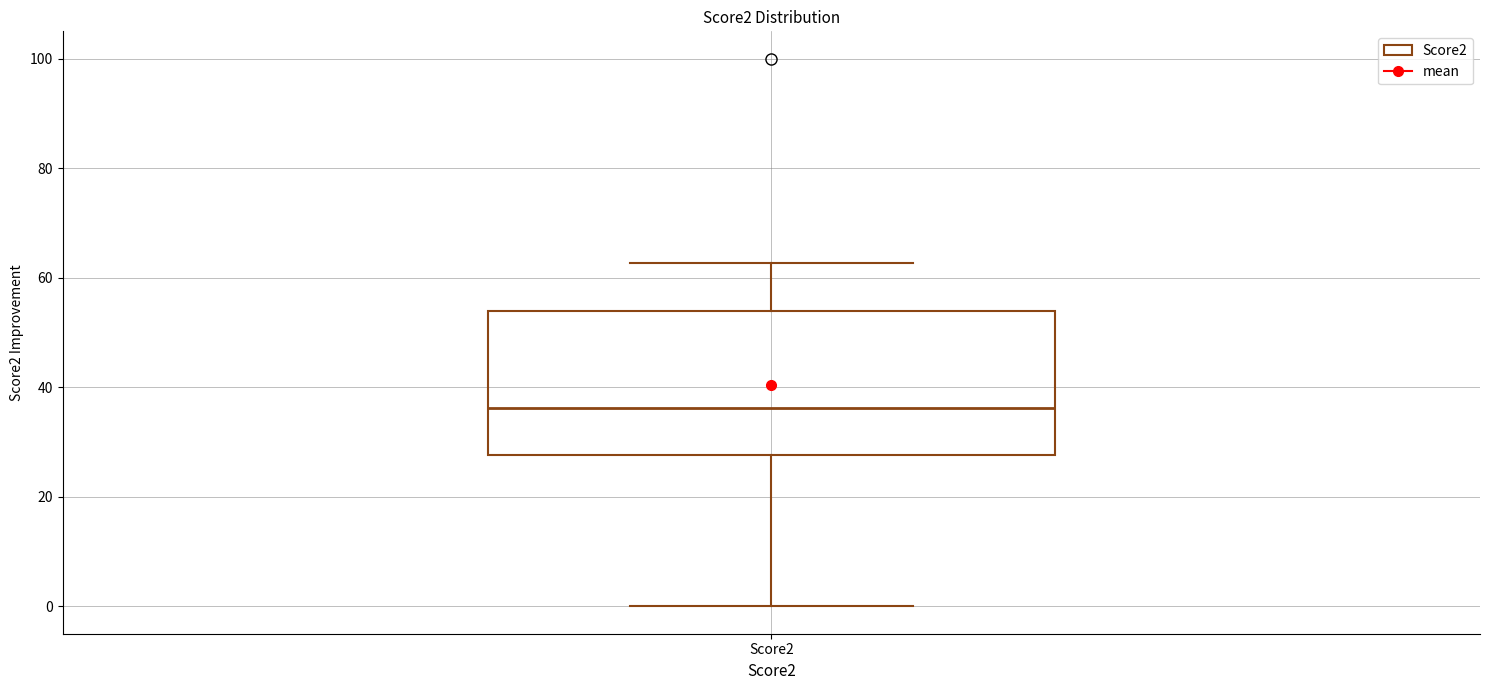

Read this box plot against the y-axis: the position of the median line, the range covered by the box, and the ends of both whiskers. The values are not printed on the chart, so give them approximately, as read against the axis.

median 36, box 28 to 54, whiskers 0 to 62